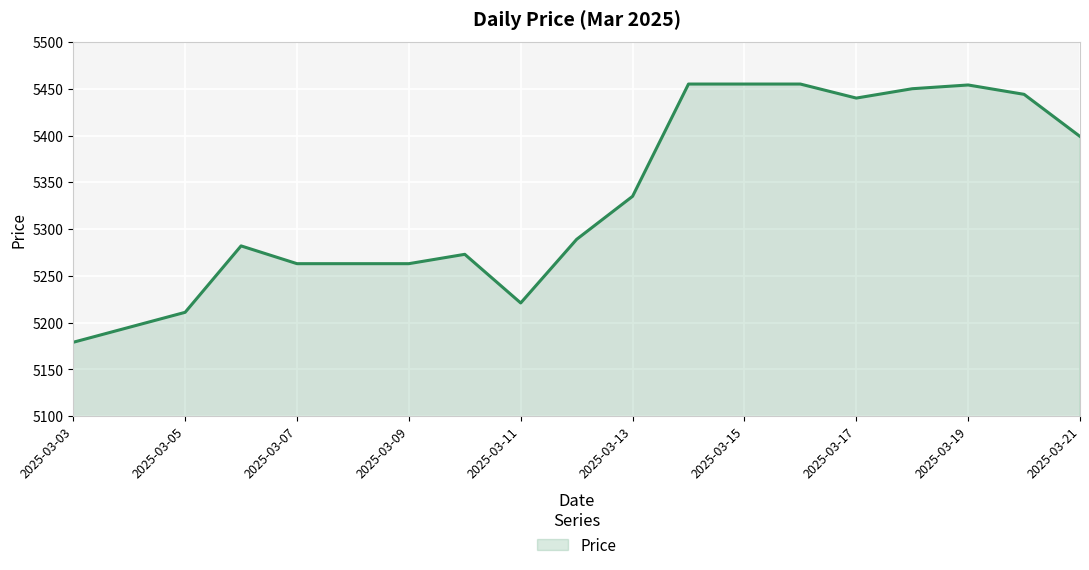

What is the difference between the maximum and minimum values?

276